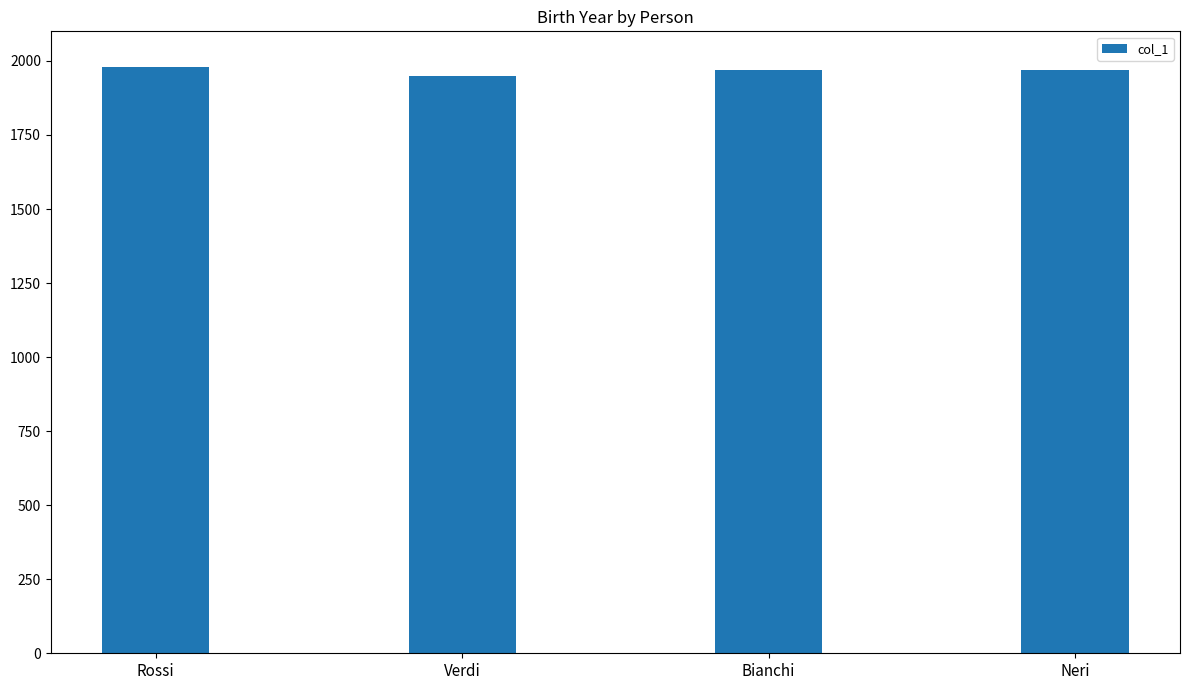

Reading left to right, transcribe all the data shown in this chart.

1980	1950	1970	1970